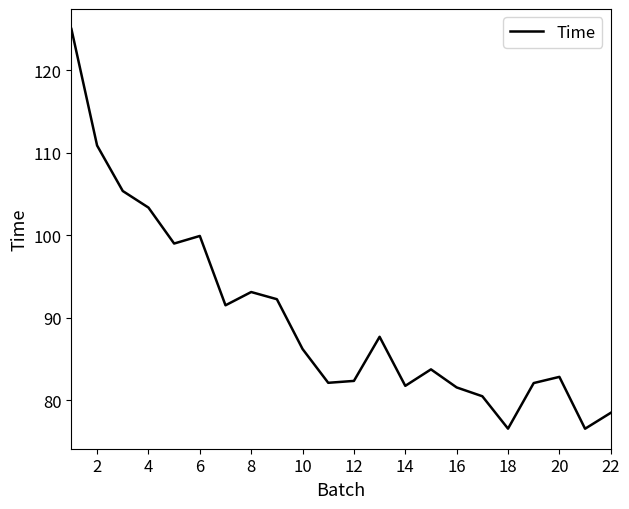

What is the difference between the maximum and minimum values?

48.5